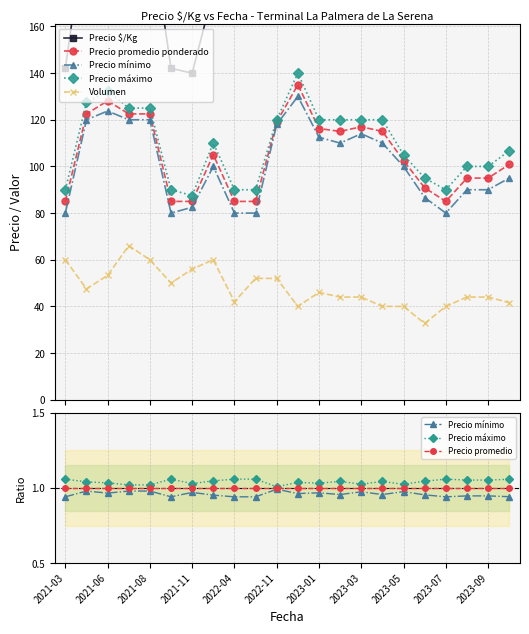

Is it true that Precio $/Kg equals 96.4 at 2021-03?

False